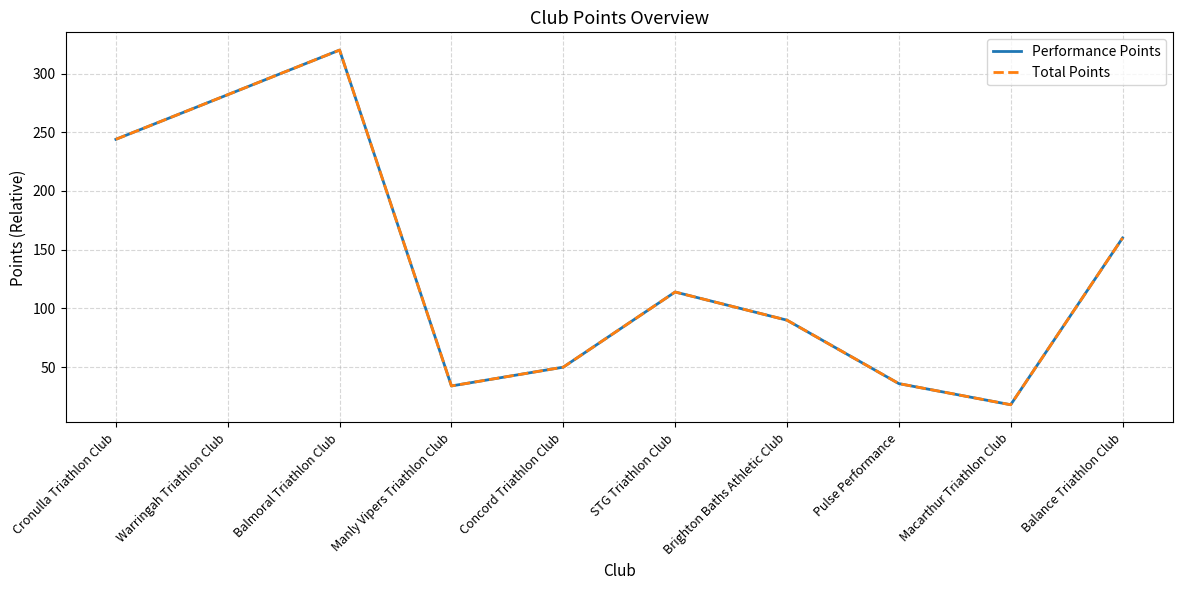

Is it true that Performance Points equals 244 at Cronulla Triathlon Club?

True